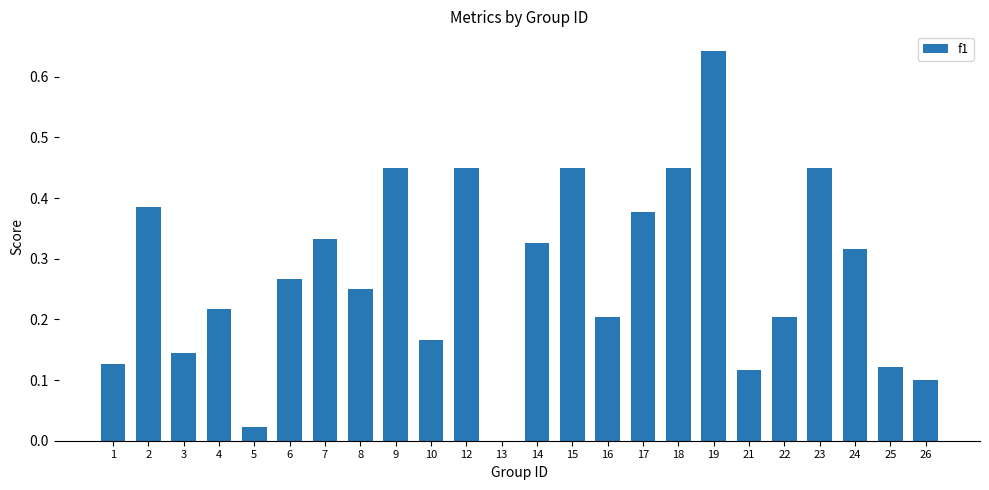

The value at 1 is 0.2. True or false?

False